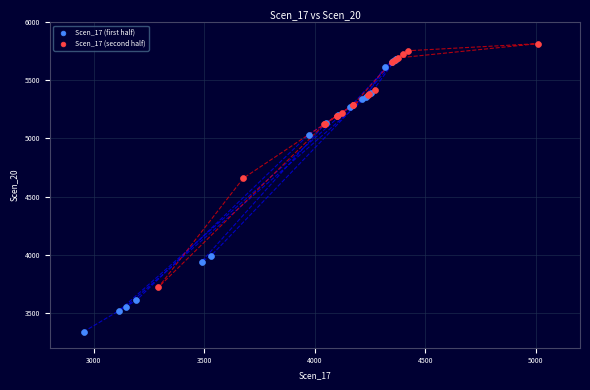

Which series contains the highest Y value?

Scen_17 (second half)